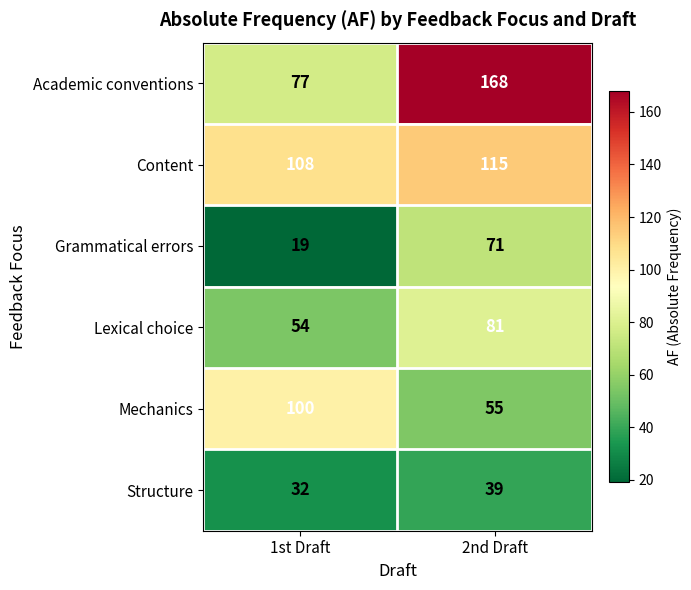

What is the spread (max minus min) of values at 1st Draft?

89